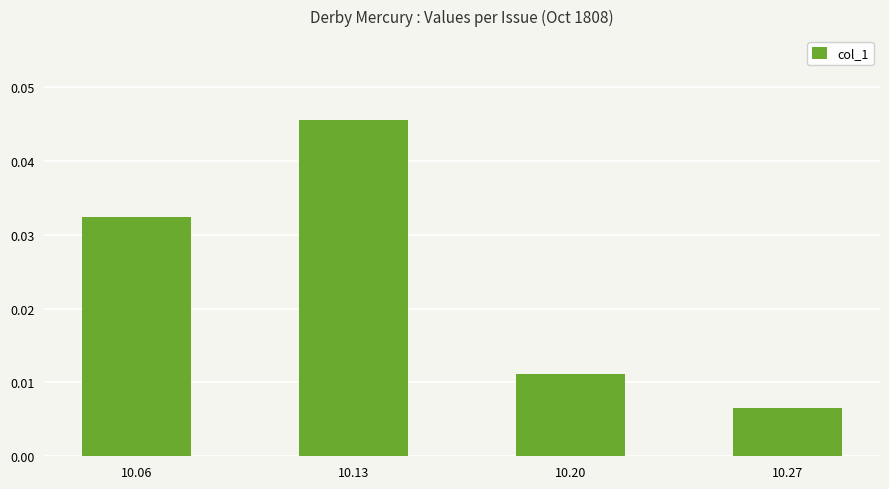

Between 10.27 and 10.06, which is larger?

10.06